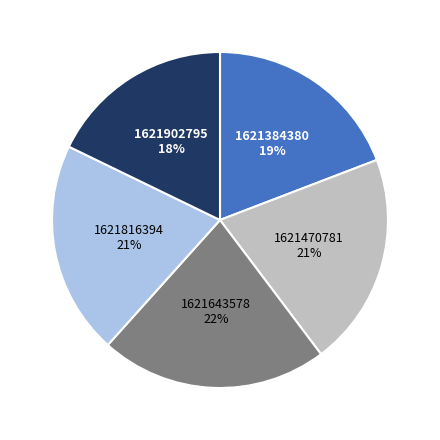

Between 1621643578 and 1621470781, which is larger?

1621643578